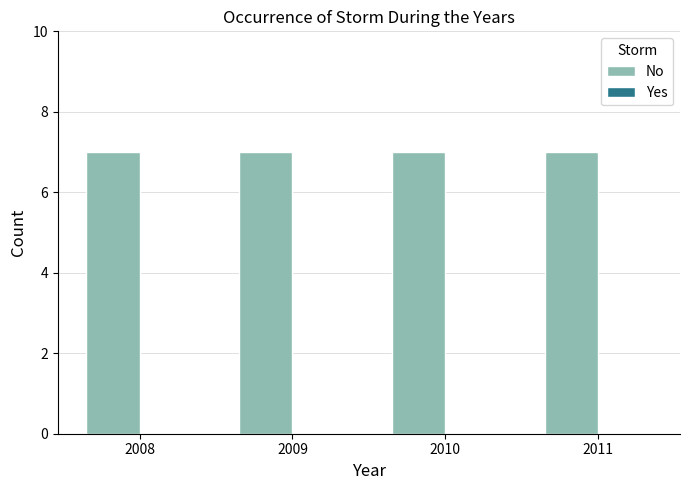

Reading left to right, what are all the values shown in this chart?

No: 2008=7	2009=7	2010=7	2011=7
Yes: 2008=0	2009=0	2010=0	2011=0